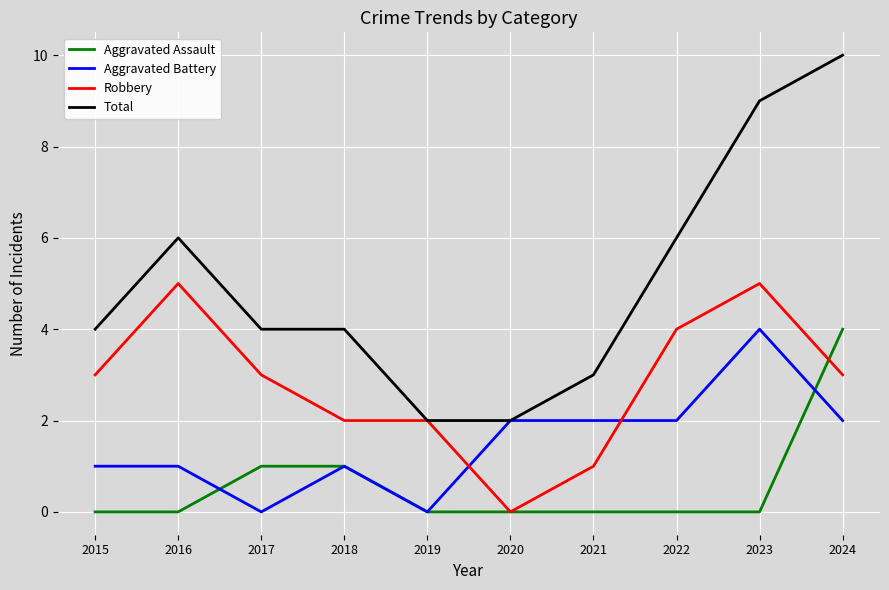

Is it true that Aggravated Battery equals 0 at 2019?

True